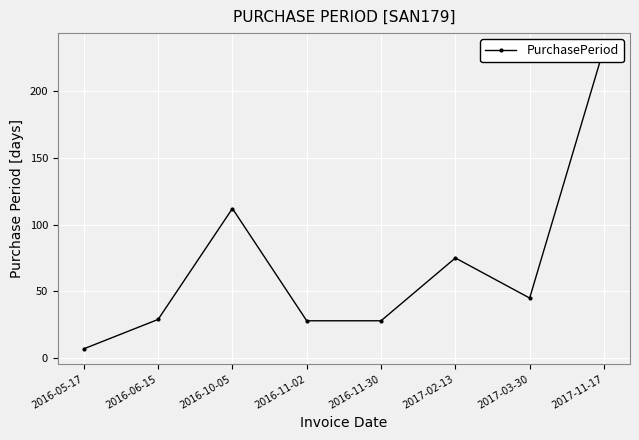

What is the smallest value displayed?

7